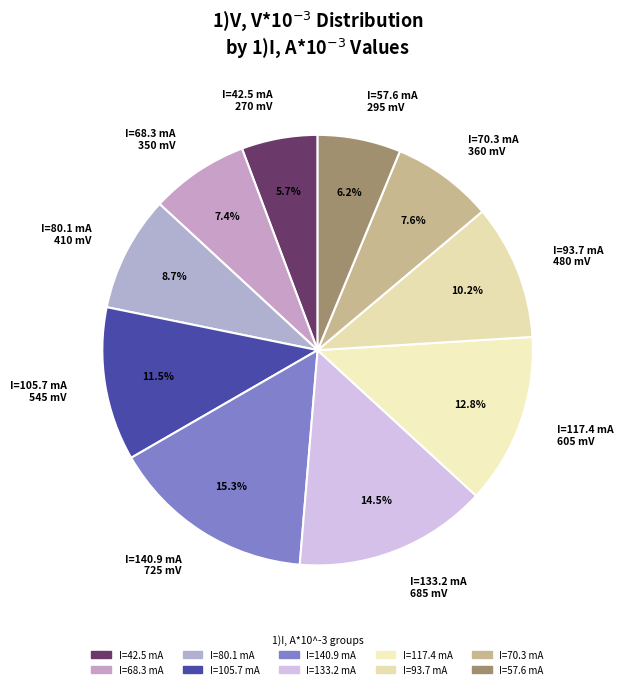

Does I=133.2 mA 685 mV represent more than half of the total?

No